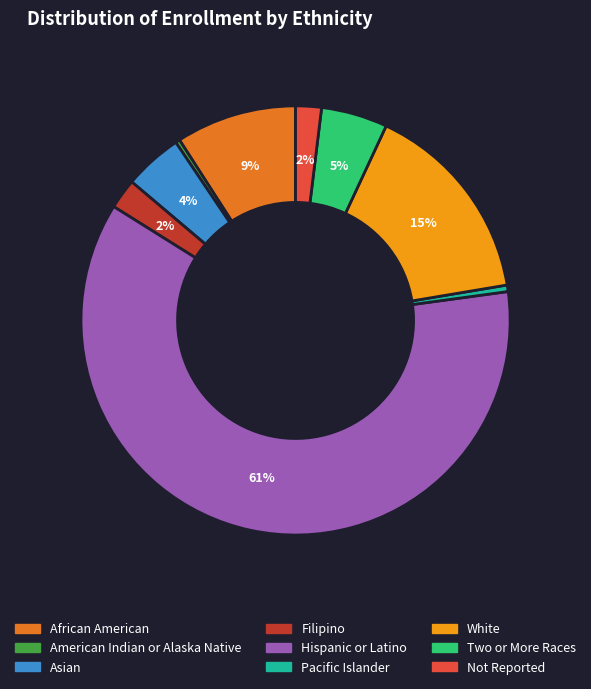

True or false: Asian accounts for 4% of the total.

True